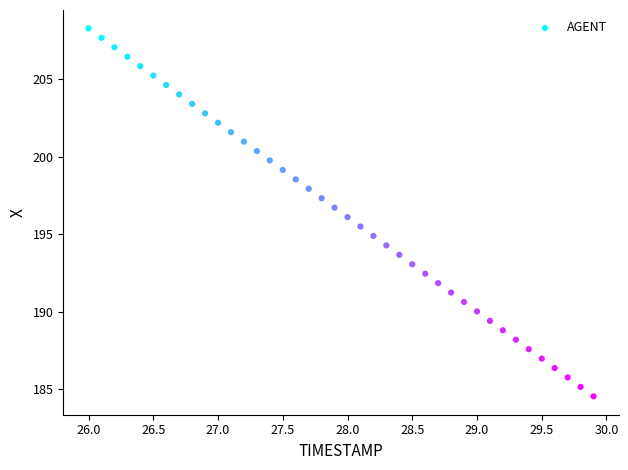

What is the range of Y values (max minus min)?

23.7